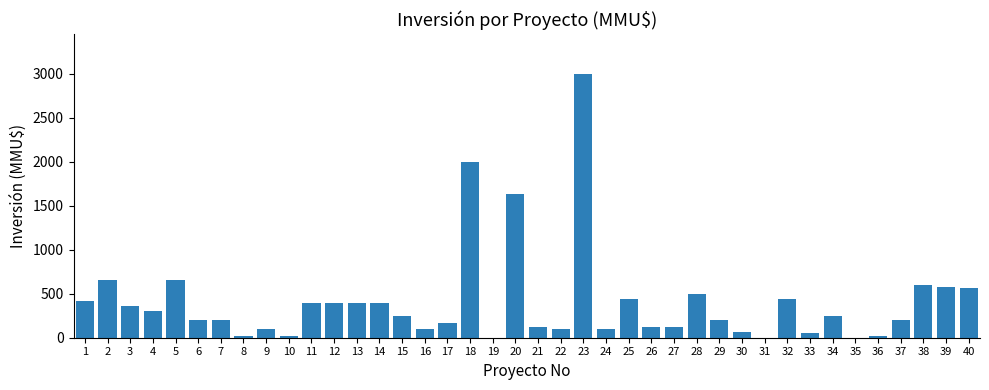

Where is the data nearest to the value 1500?

20